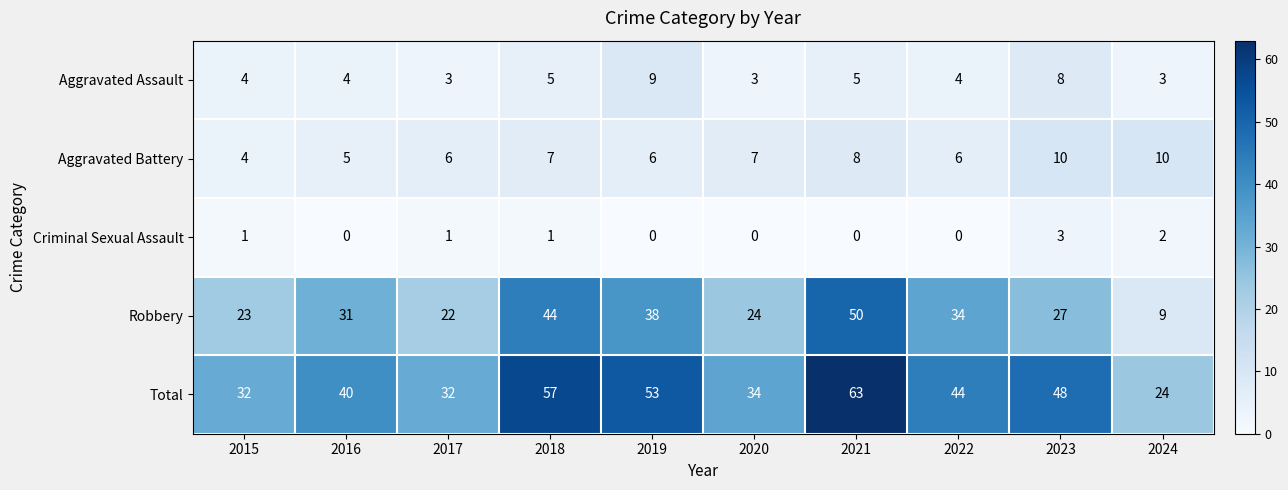

Which category has the lowest value in the Total series?

2024